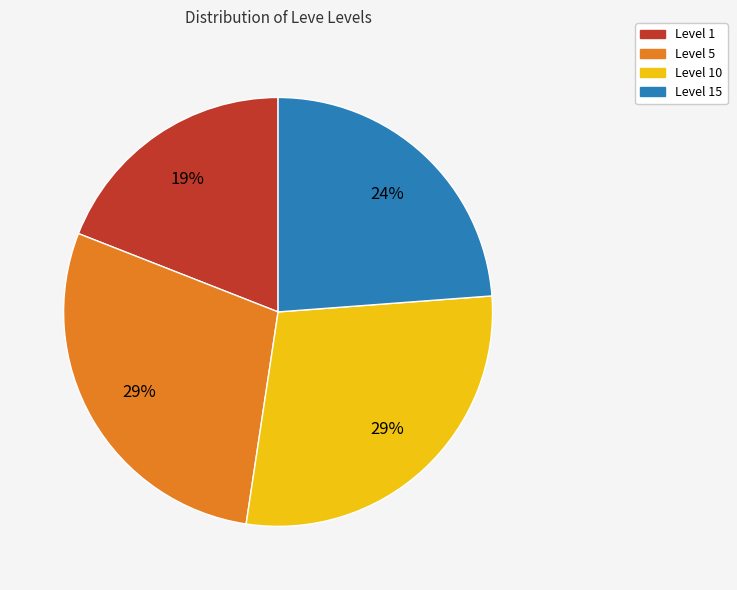

To the nearest percent, what is the difference between the largest and smallest slice percentages?

10%